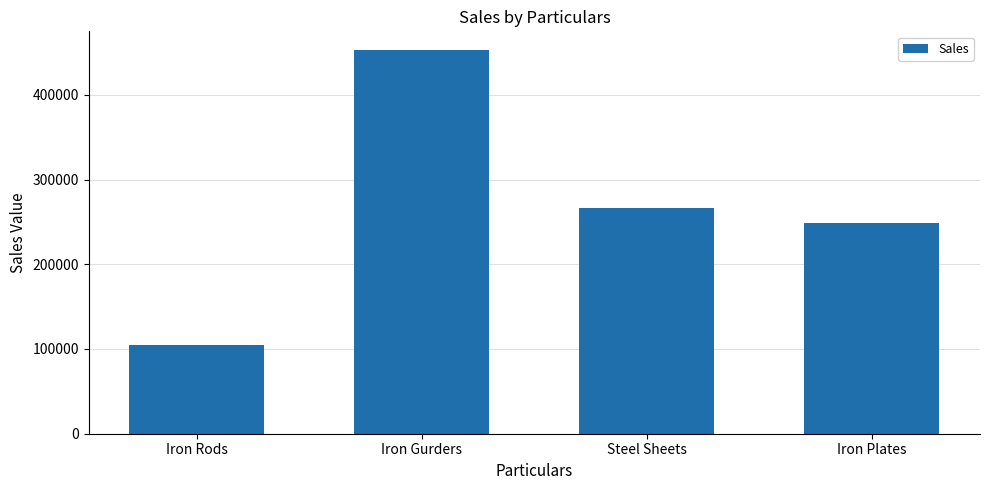

What is the value of the 3rd bar from the left?

265887